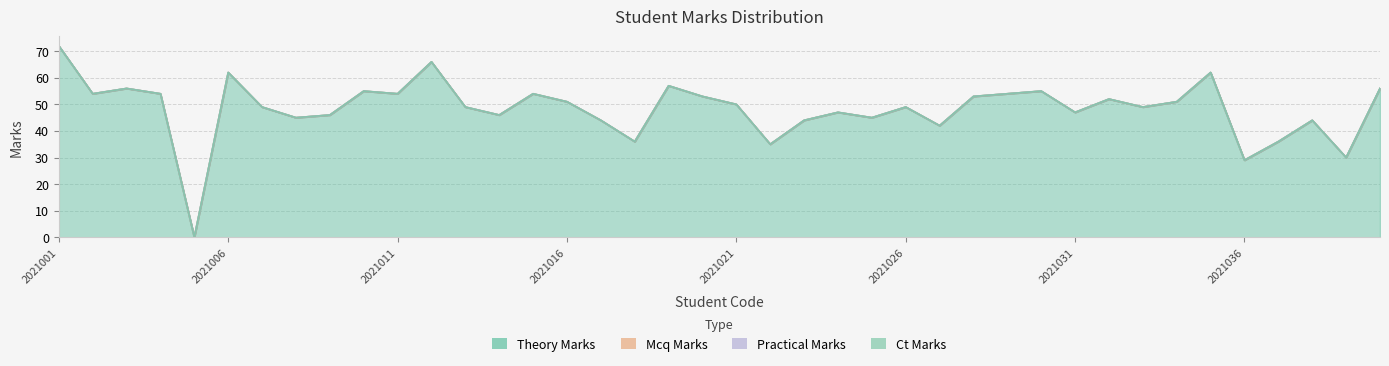

How many series are shown in this chart?

4